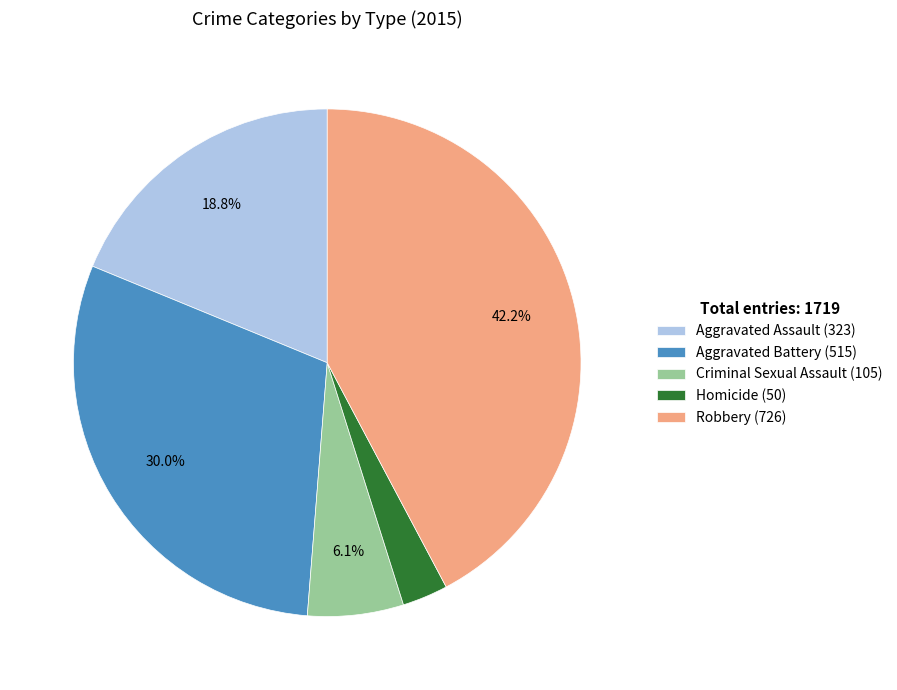

True or false: Aggravated Battery accounts for 30% of the total.

True